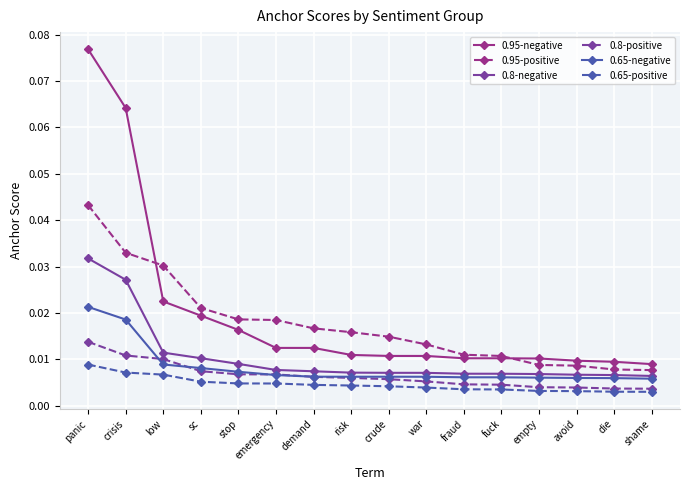

Which series has the largest range (max minus min)?

0.95-negative